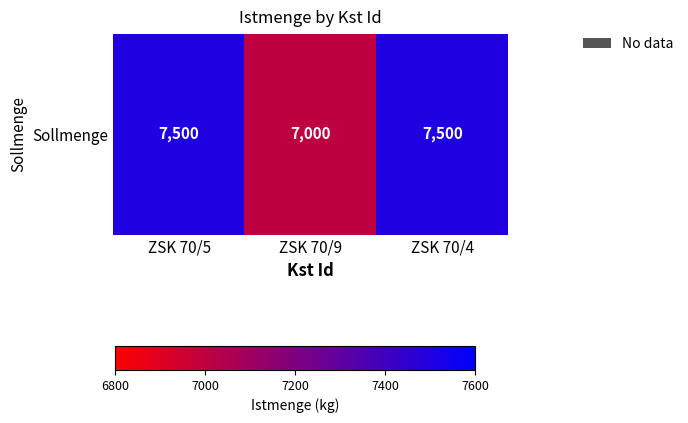

What is the sum of all values?

22000